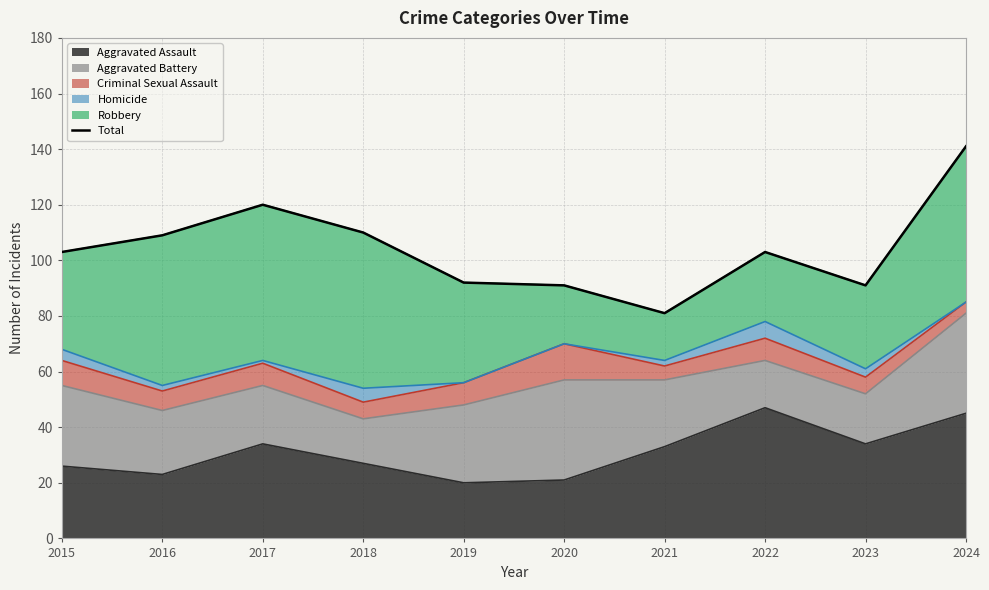

Reading left to right, extract all data points from this chart.

103	109	120	110	92	91	81	103	91	141